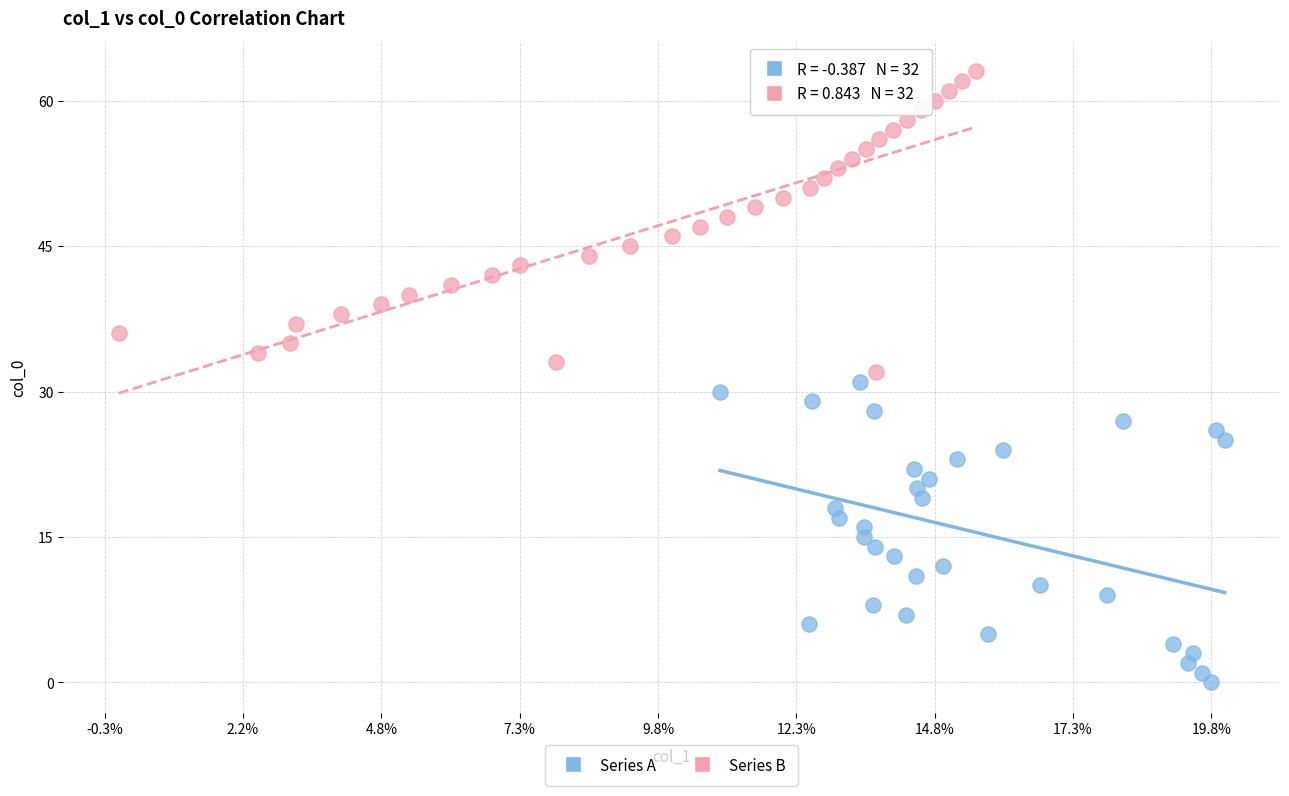

Which series contains the highest Y value?

Series B